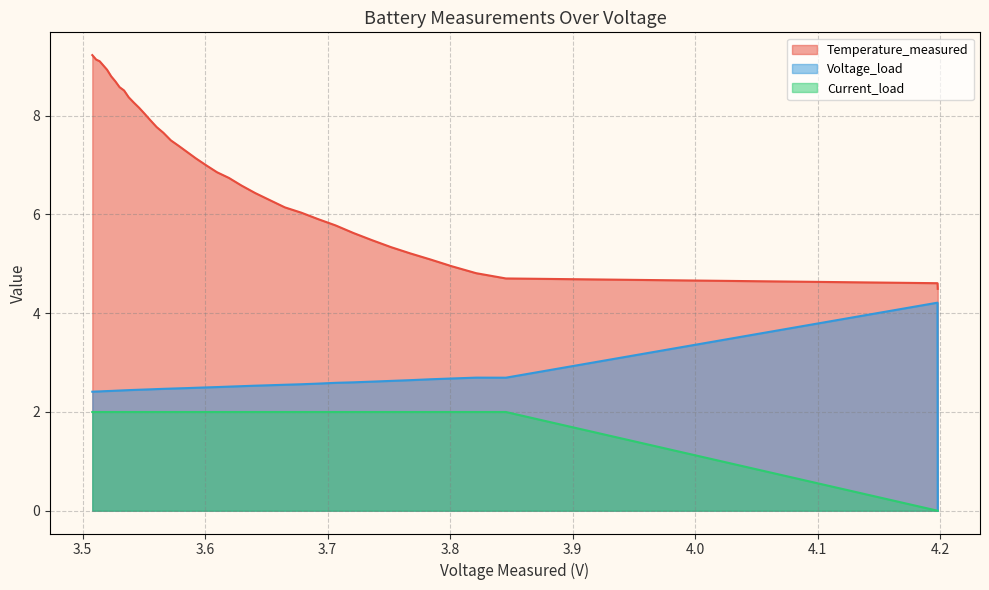

Does the chart have visible grid lines?

Yes